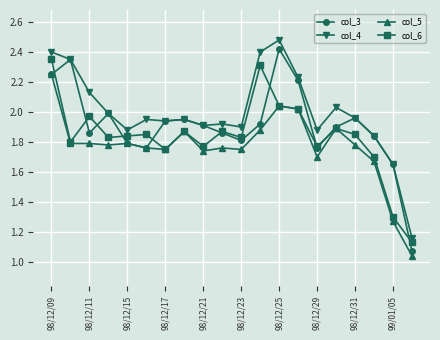

Rank the series by their average value, from lowest to highest.

col_5, col_6, col_3, col_4